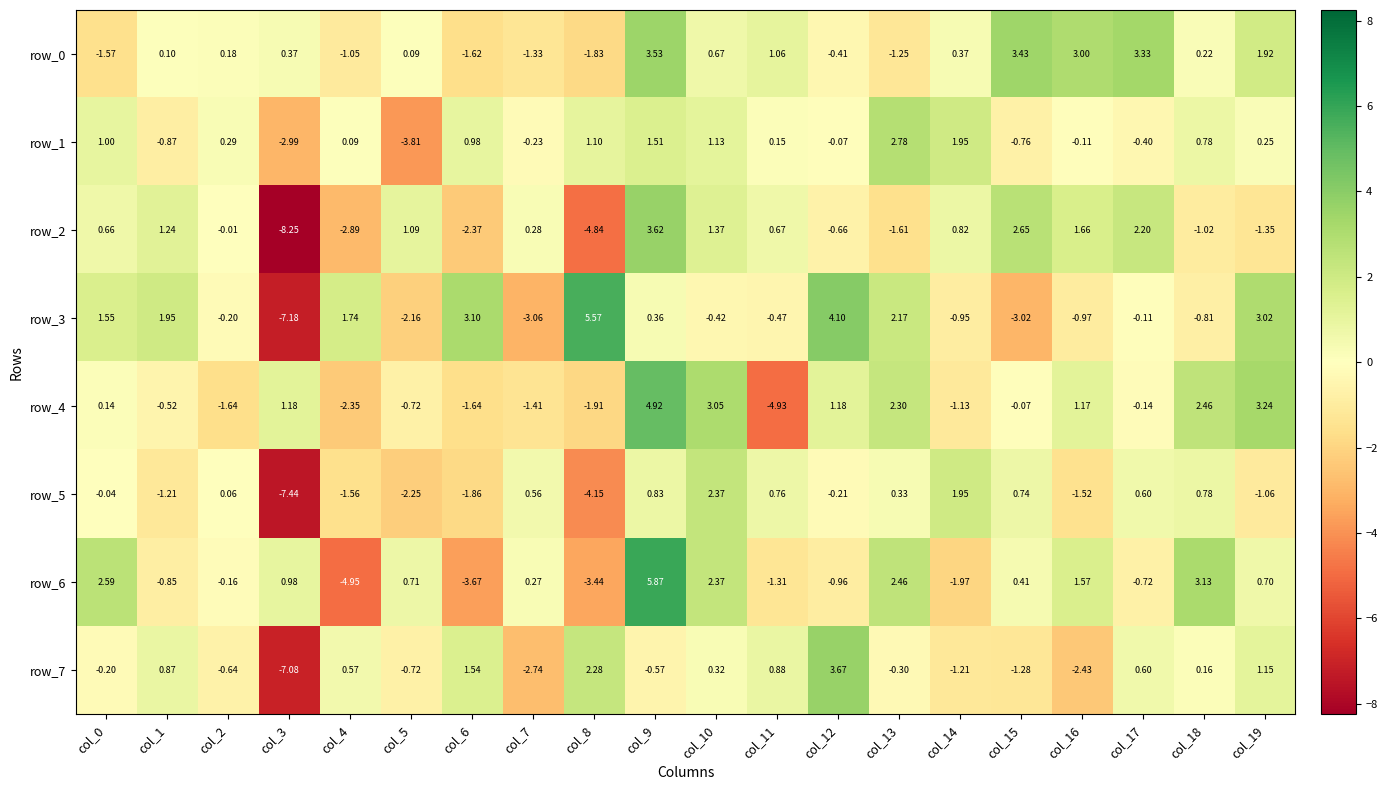

Which series changed the most between col_9 and col_15?

row_6